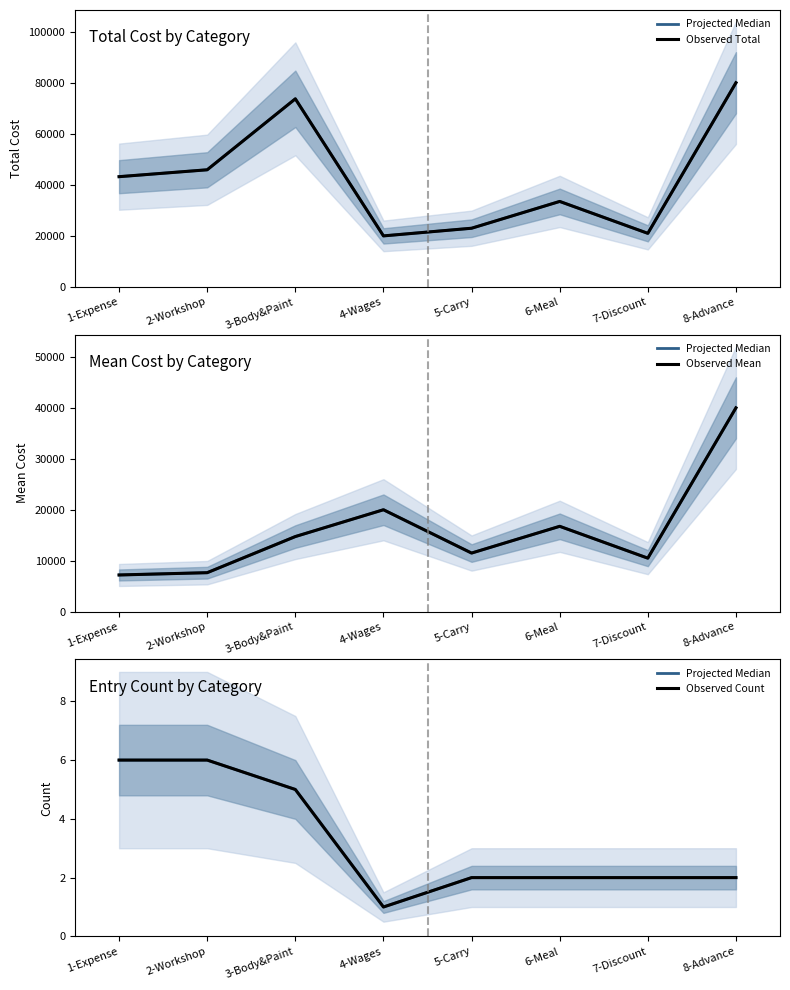

What is the label of the 4th point from the right?

5-Carry